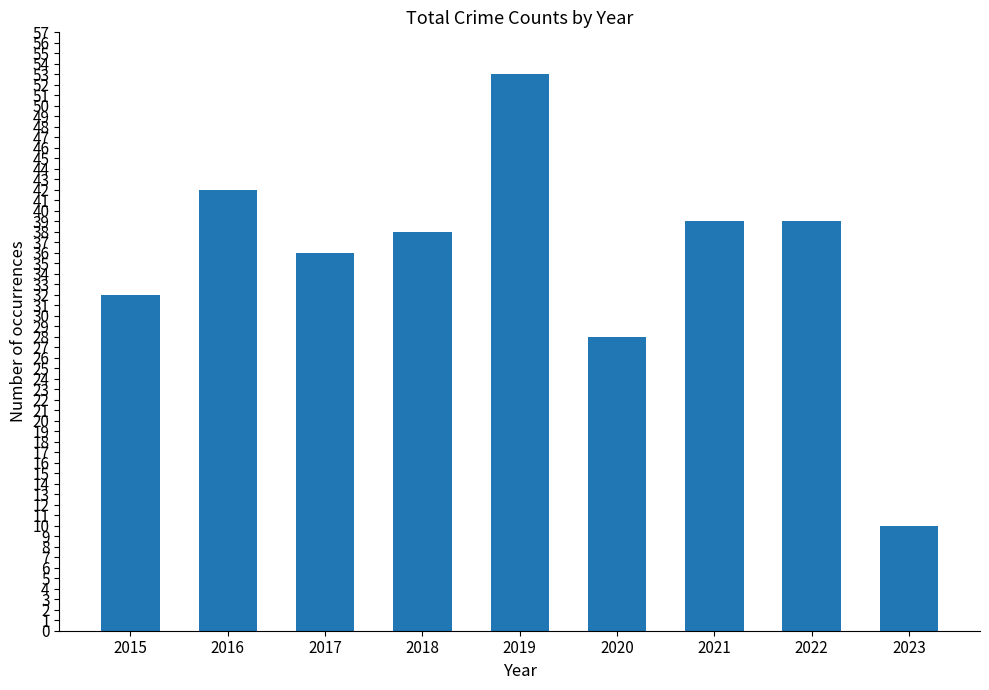

What is the difference between the second highest and second lowest values?

14